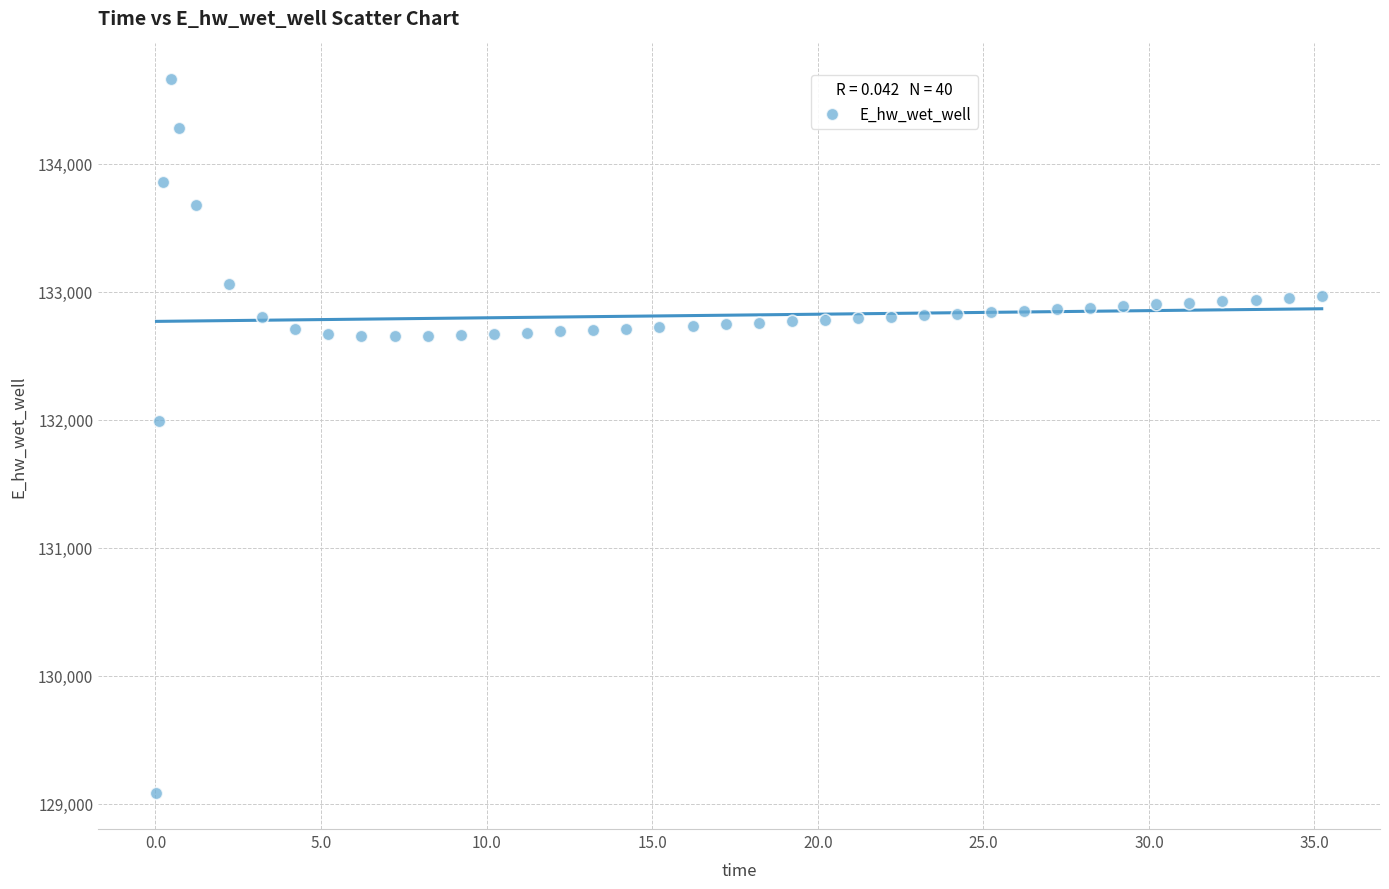

What Y value in the scatter plot is closest to 131871?

131992.6